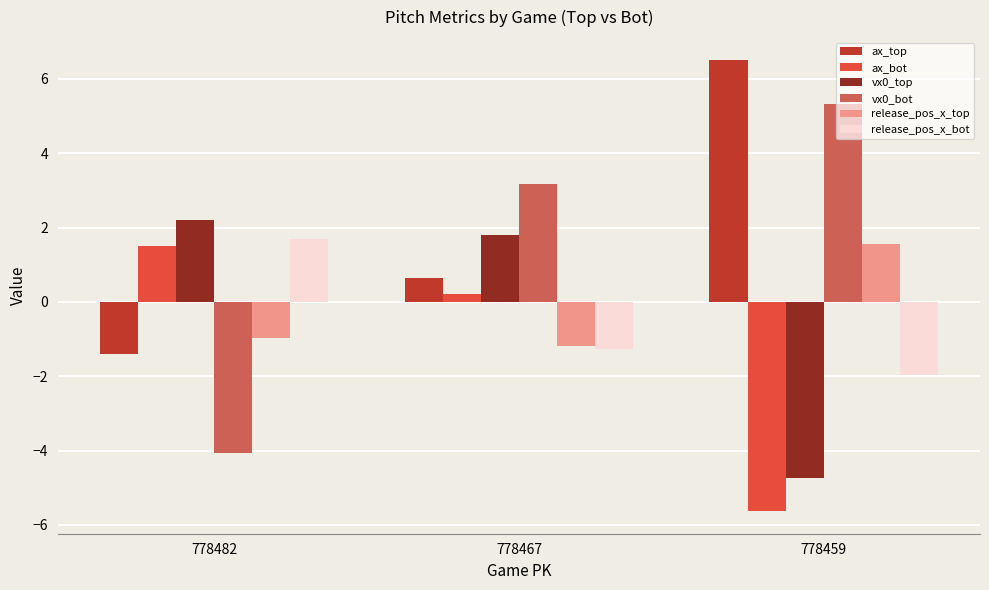

How many values in vx0_bot are below zero?

1